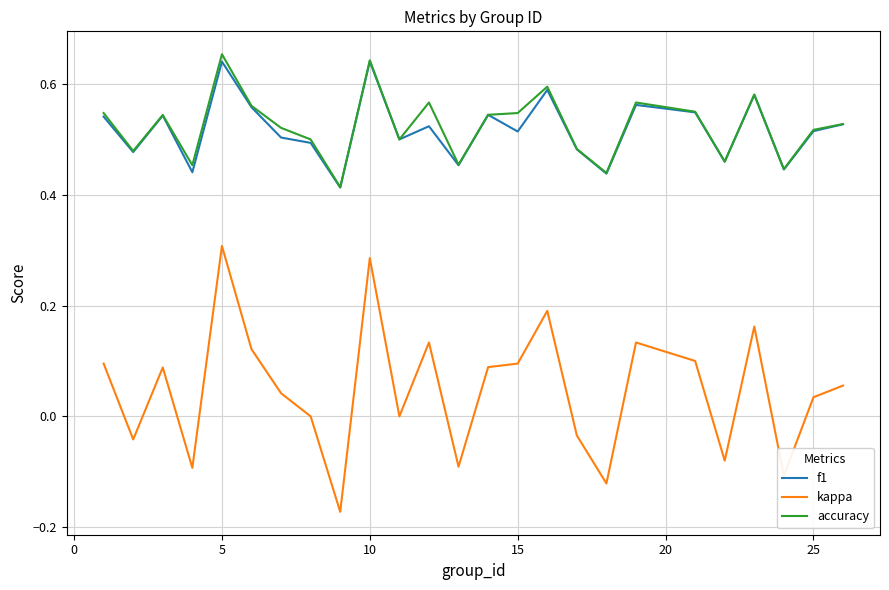

True or false: accuracy and kappa intersect in this chart.

False